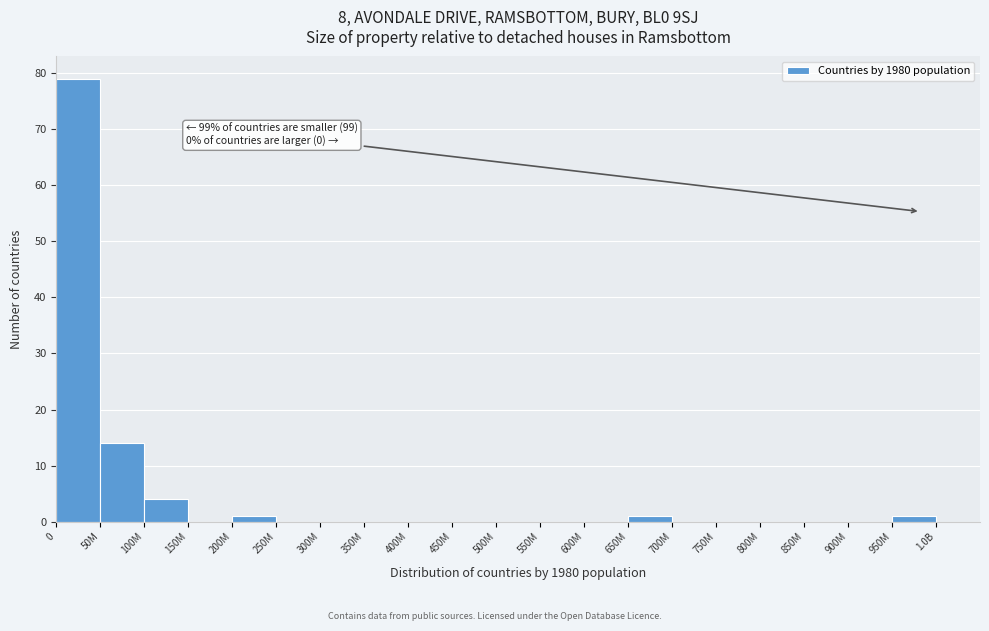

Reading left to right, transcribe all the data shown in this chart.

0=79	50M=14	100M=4	150M=0	200M=1	250M=0	300M=0	350M=0	400M=0	450M=0	500M=0	550M=0	600M=0	650M=1	700M=0	750M=0	800M=0	850M=0	900M=0	950M=1